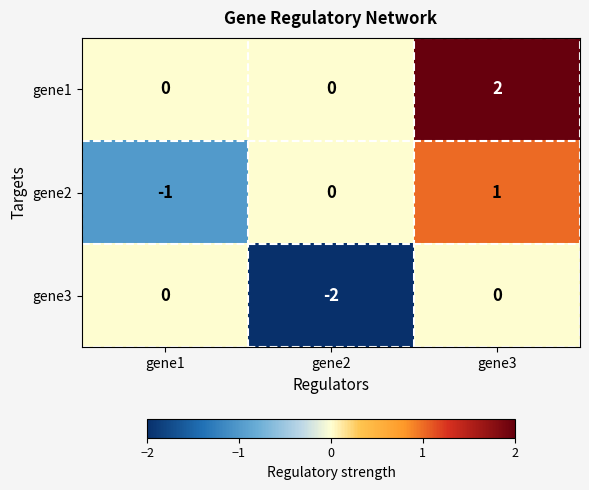

List the series in order of their peak value, highest first.

gene1, gene2, gene3